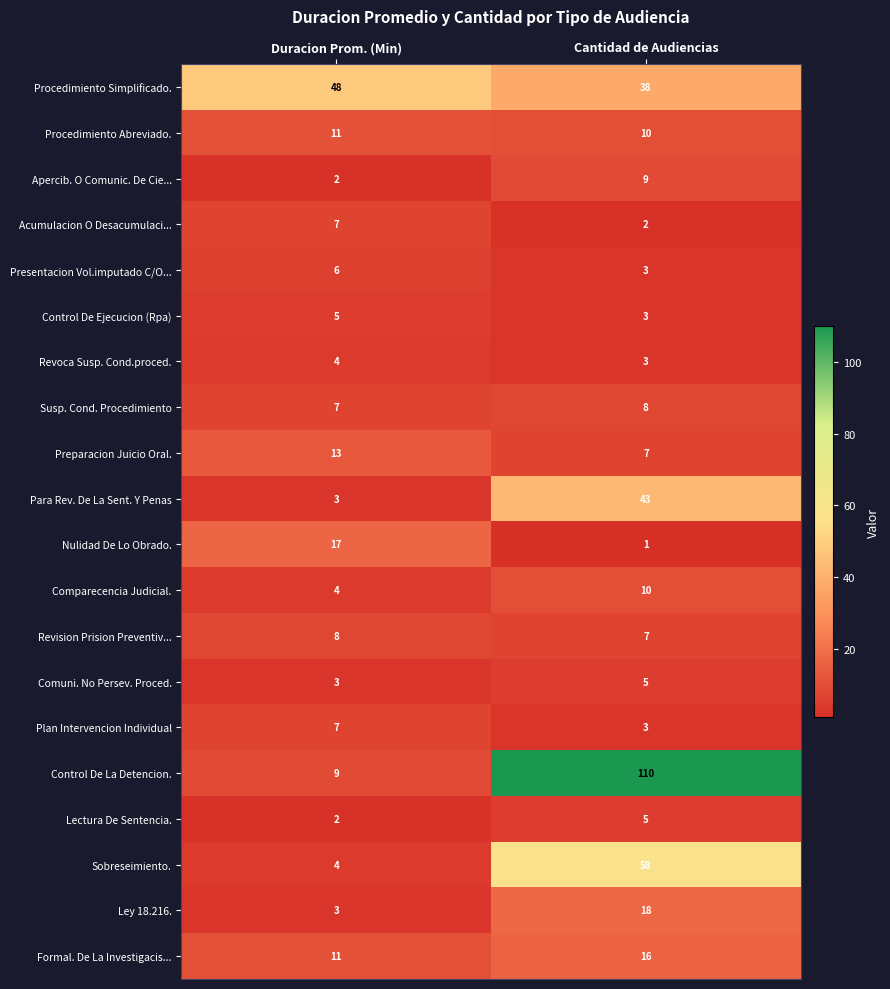

What is the sum of the Susp. Cond. Procedimiento values at Duracion Prom. (Min) and Cantidad de Audiencias?

15